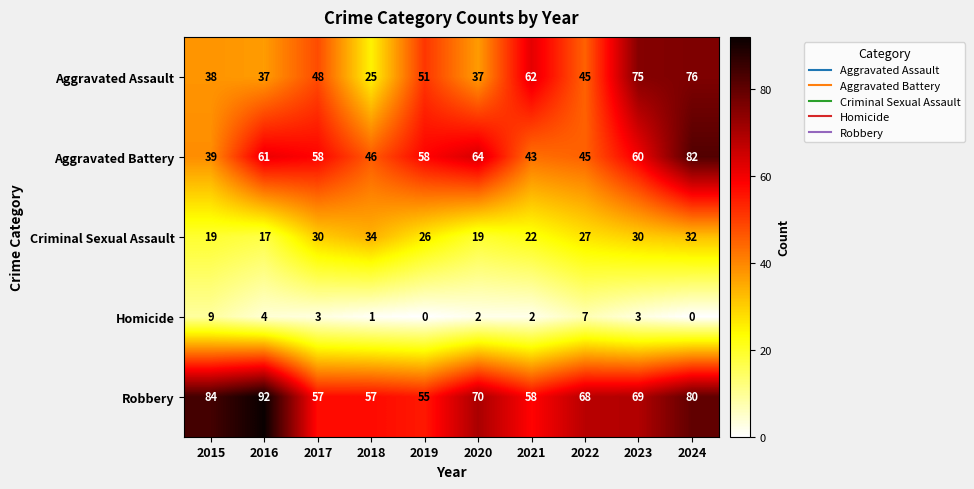

At which label is Criminal Sexual Assault closest to 25?

2019